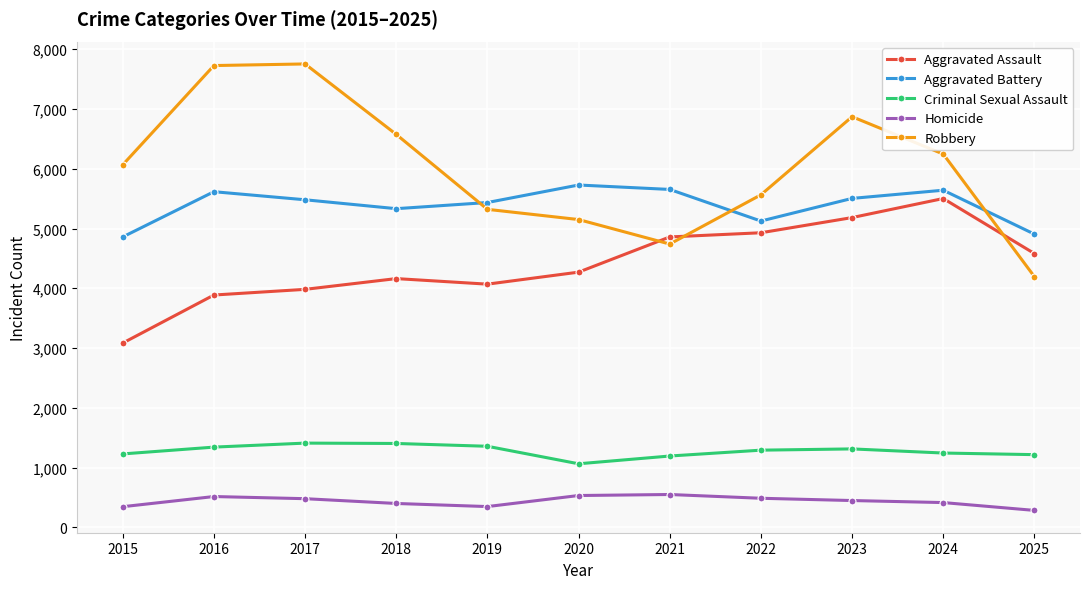

At which label does Criminal Sexual Assault first exceed 1291?

2016